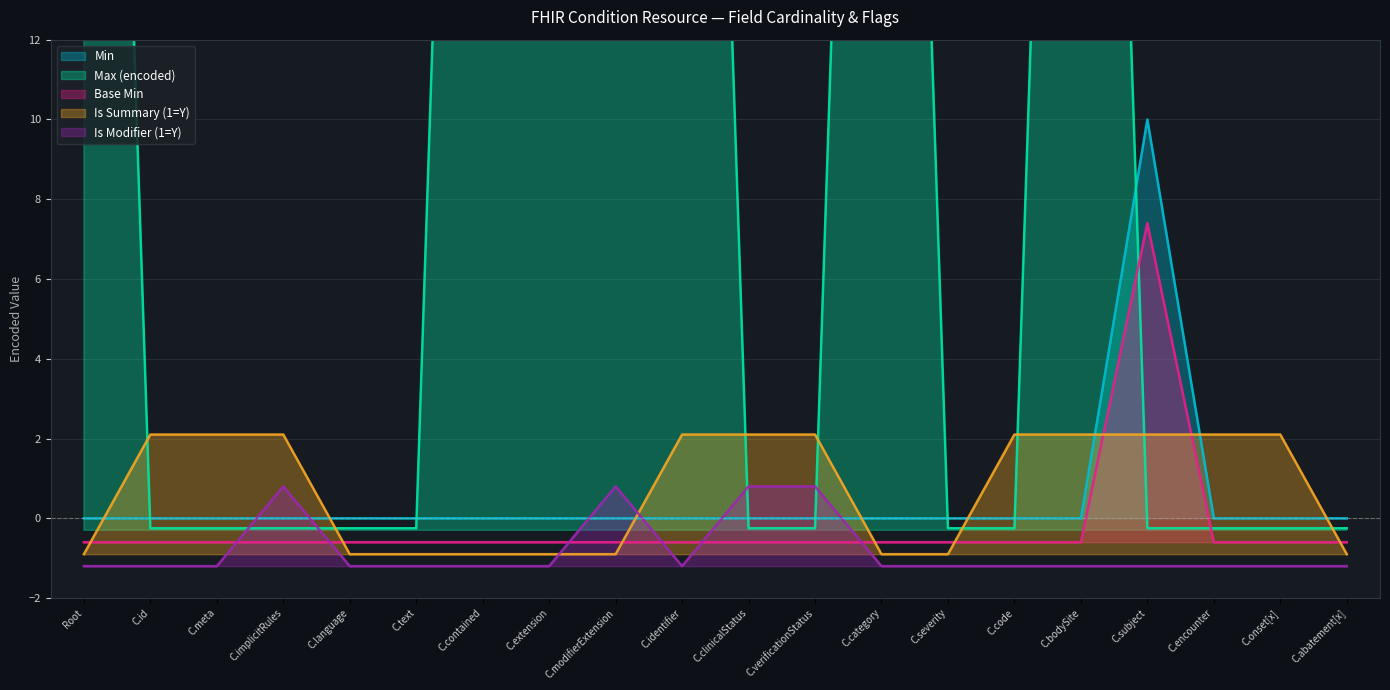

What is the difference between the maximum and second lowest values in the Max (encoded) series?

49.9